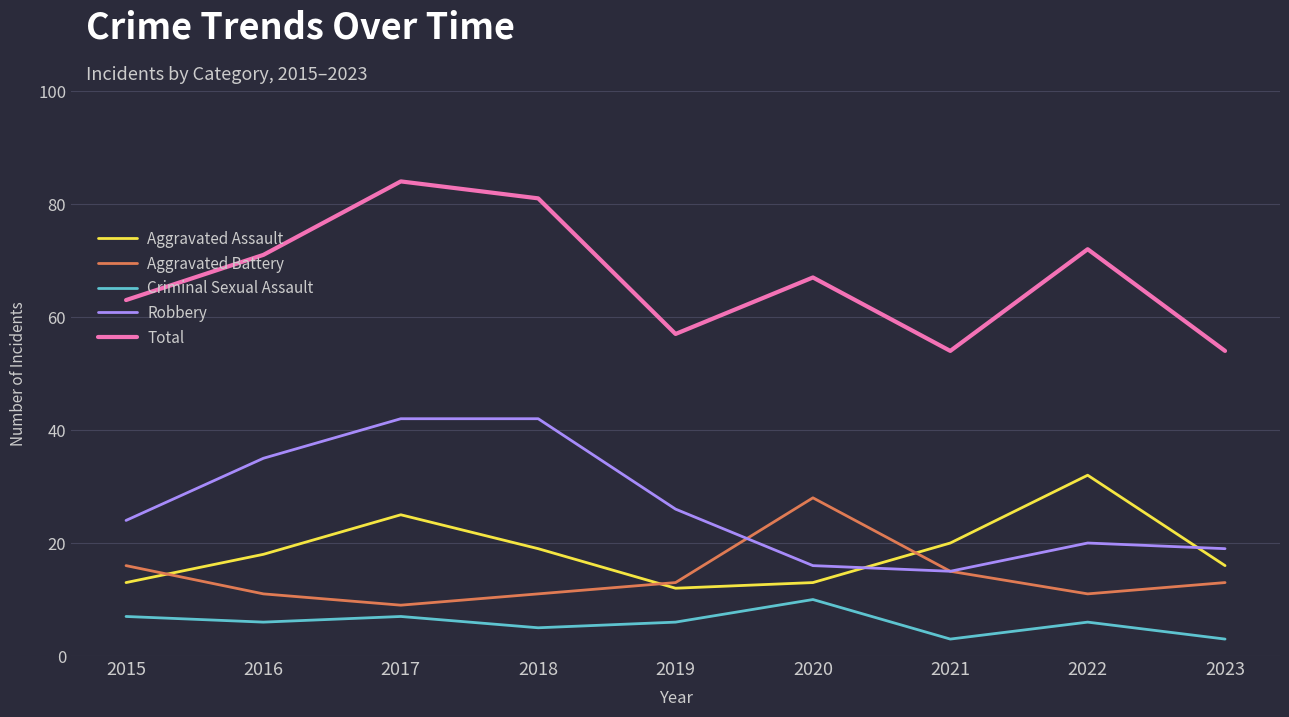

True or false: Aggravated Battery and Criminal Sexual Assault intersect in this chart.

False